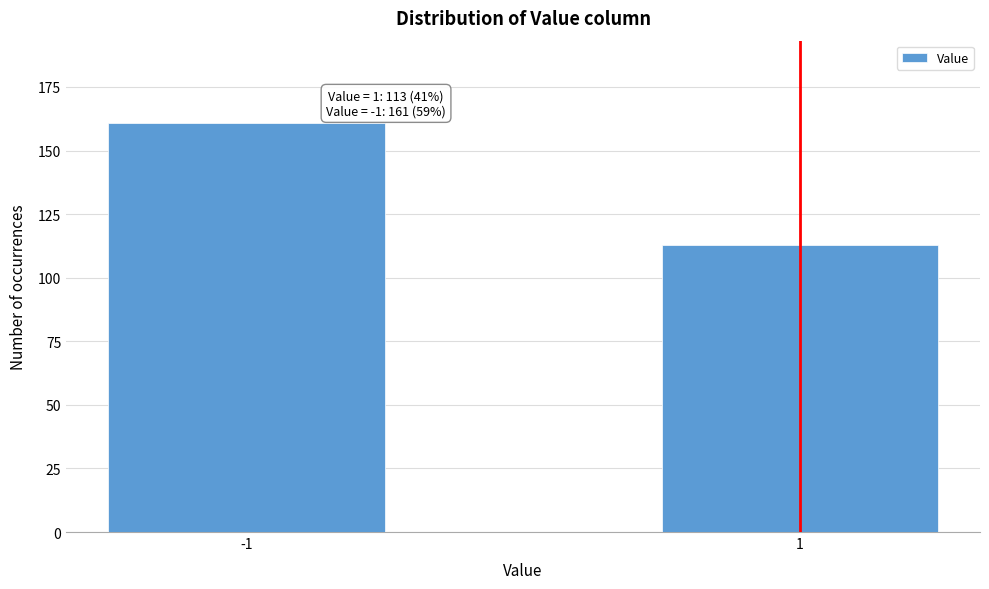

Reading left to right, extract all data points from this chart.

161	113